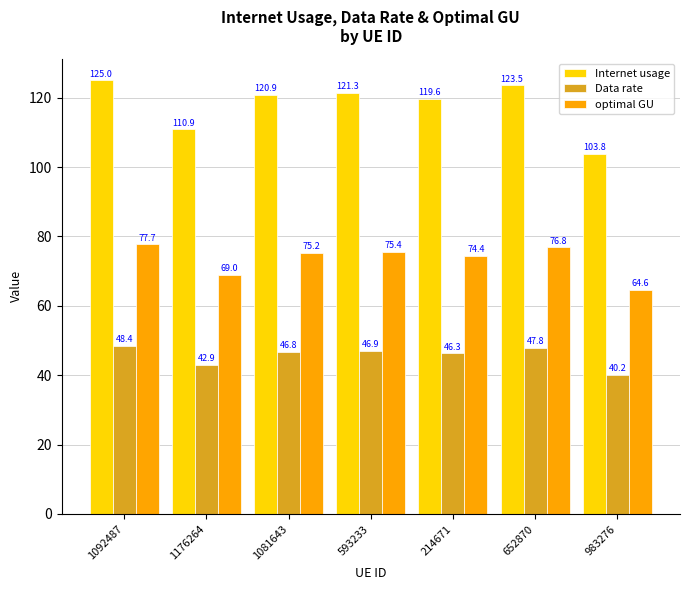

Which series has the largest total across all categories?

Internet usage